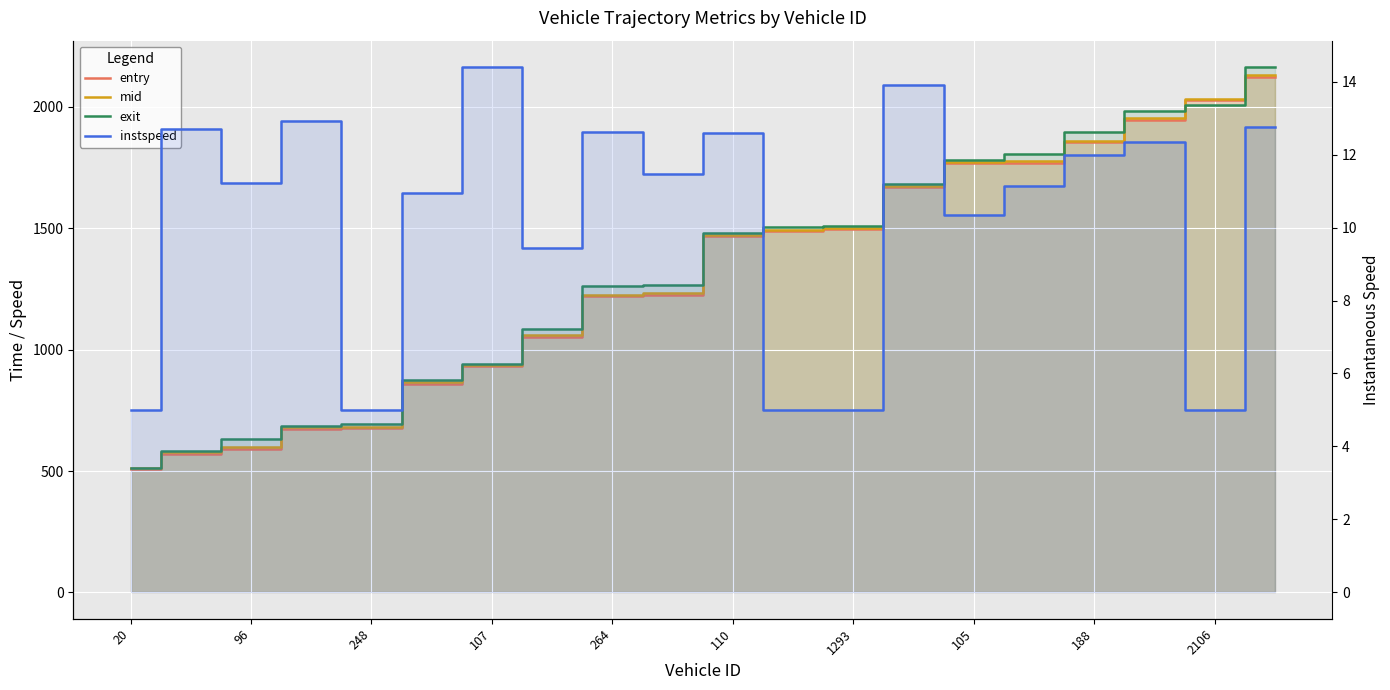

What is the difference between the second highest and minimum values in the instspeed series?

8.9